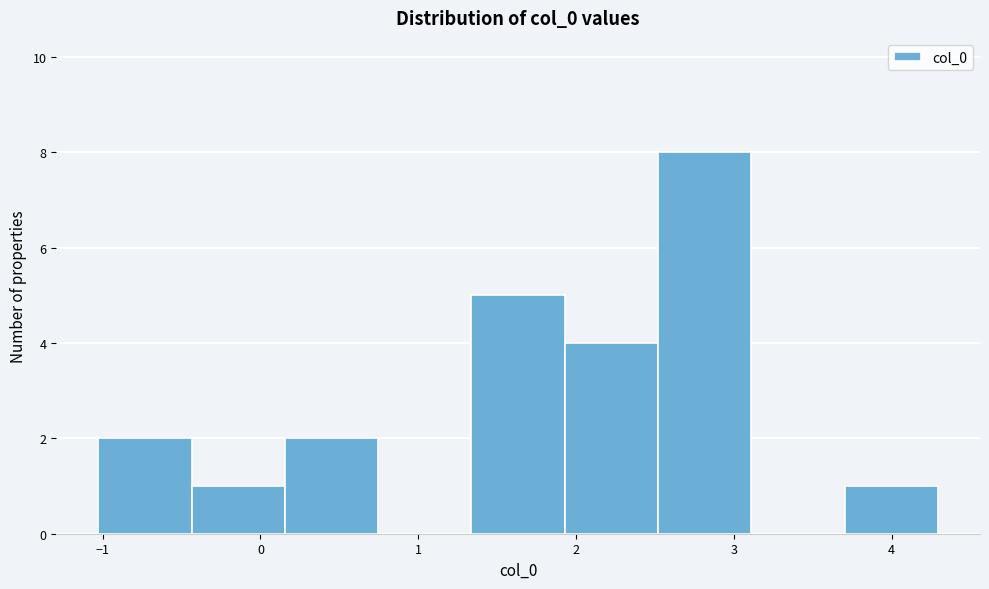

Reading left to right, list every bar in this chart as the range it spans on the x-axis followed by its height. Neither the bar edges nor the heights are printed on the chart, so give them approximately, as read against the axes.

-1.0 to -0.4: 2
-0.4 to 0.2: 1
0.2 to 0.7: 2
0.7 to 1.3: 0
1.3 to 1.9: 5
1.9 to 2.5: 4
2.5 to 3.1: 8
3.1 to 3.7: 0
3.7 to 4.3: 1